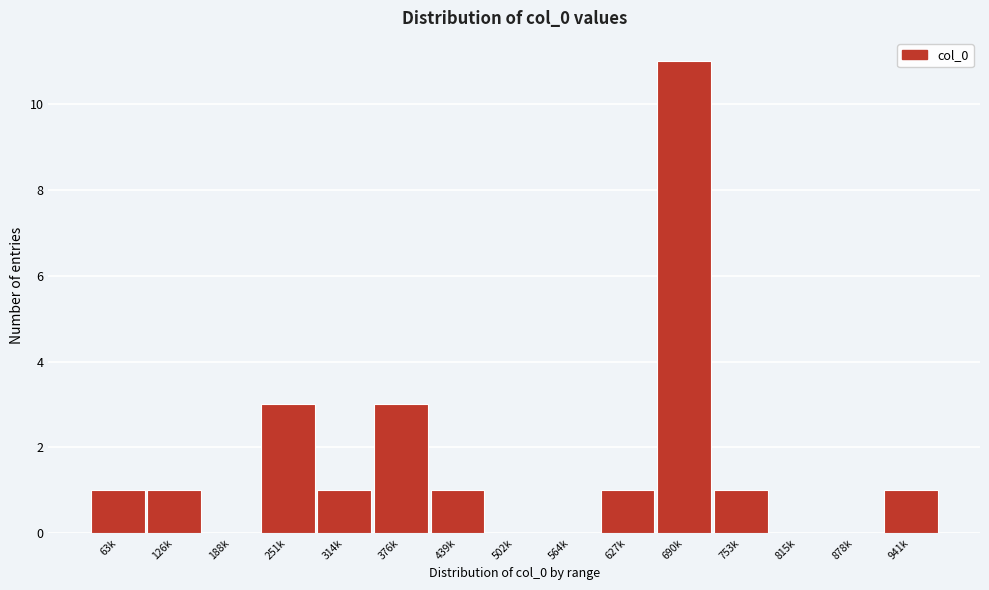

Reading right to left, extract all data points from this chart.

941k=1	878k=0	815k=0	753k=1	690k=11	627k=1	564k=0	502k=0	439k=1	376k=3	314k=1	251k=3	188k=0	126k=1	63k=1